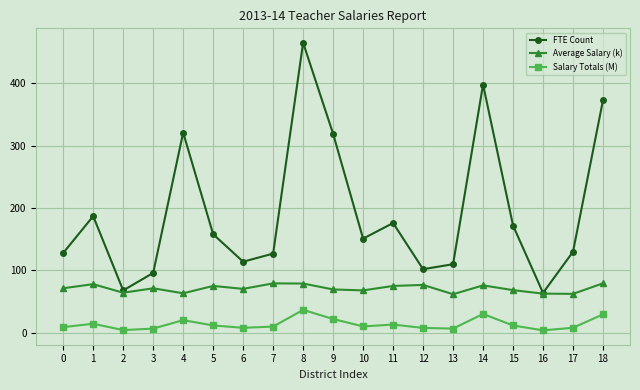

Does the chart have visible grid lines?

Yes